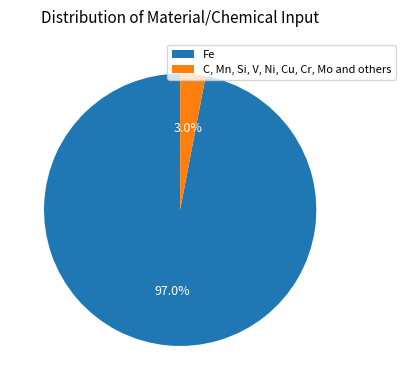

Does Fe represent more than half of the total?

Yes